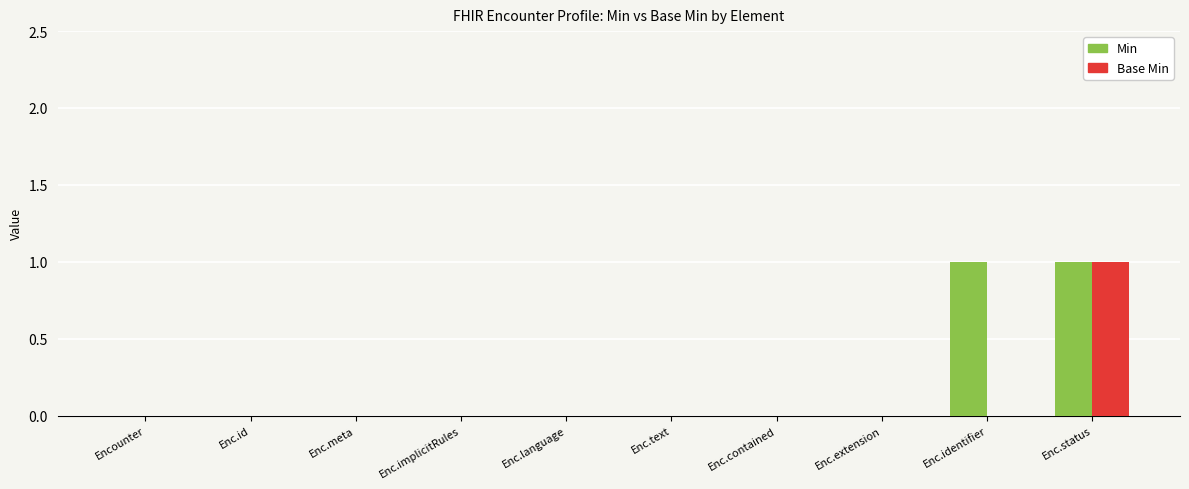

Reading left to right, transcribe all the data shown in this chart.

Min: Encounter=0	Enc.id=0	Enc.meta=0	Enc.implicitRules=0	Enc.language=0	Enc.text=0	Enc.contained=0	Enc.extension=0	Enc.identifier=1	Enc.status=1
Base Min: Encounter=0	Enc.id=0	Enc.meta=0	Enc.implicitRules=0	Enc.language=0	Enc.text=0	Enc.contained=0	Enc.extension=0	Enc.identifier=0	Enc.status=1